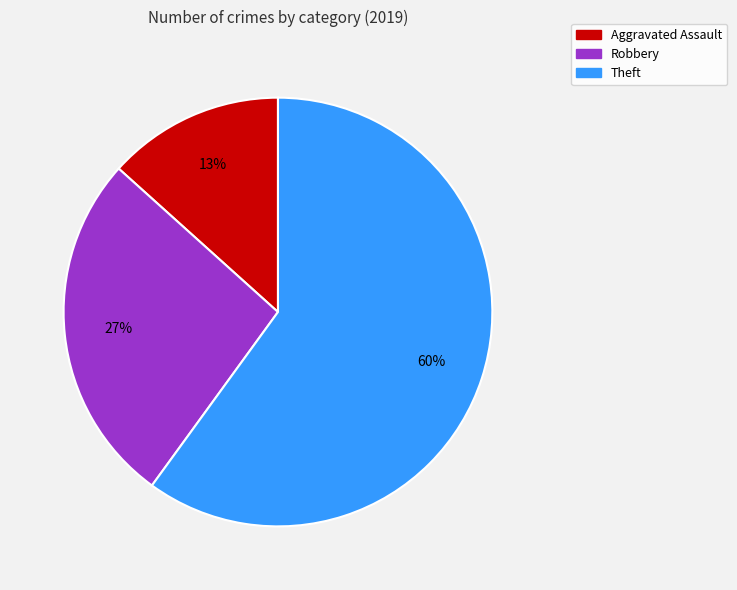

Is there any slice that represents more than half of the pie?

Yes